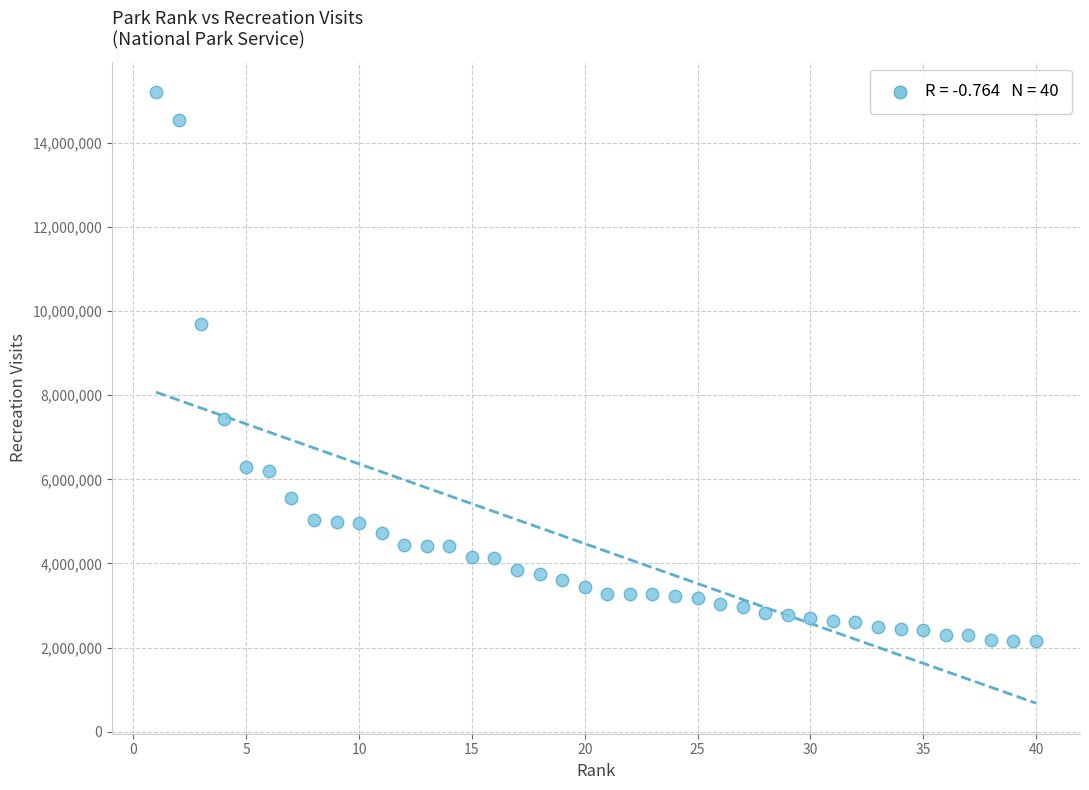

What is the range of Y values (max minus min)?

13050200